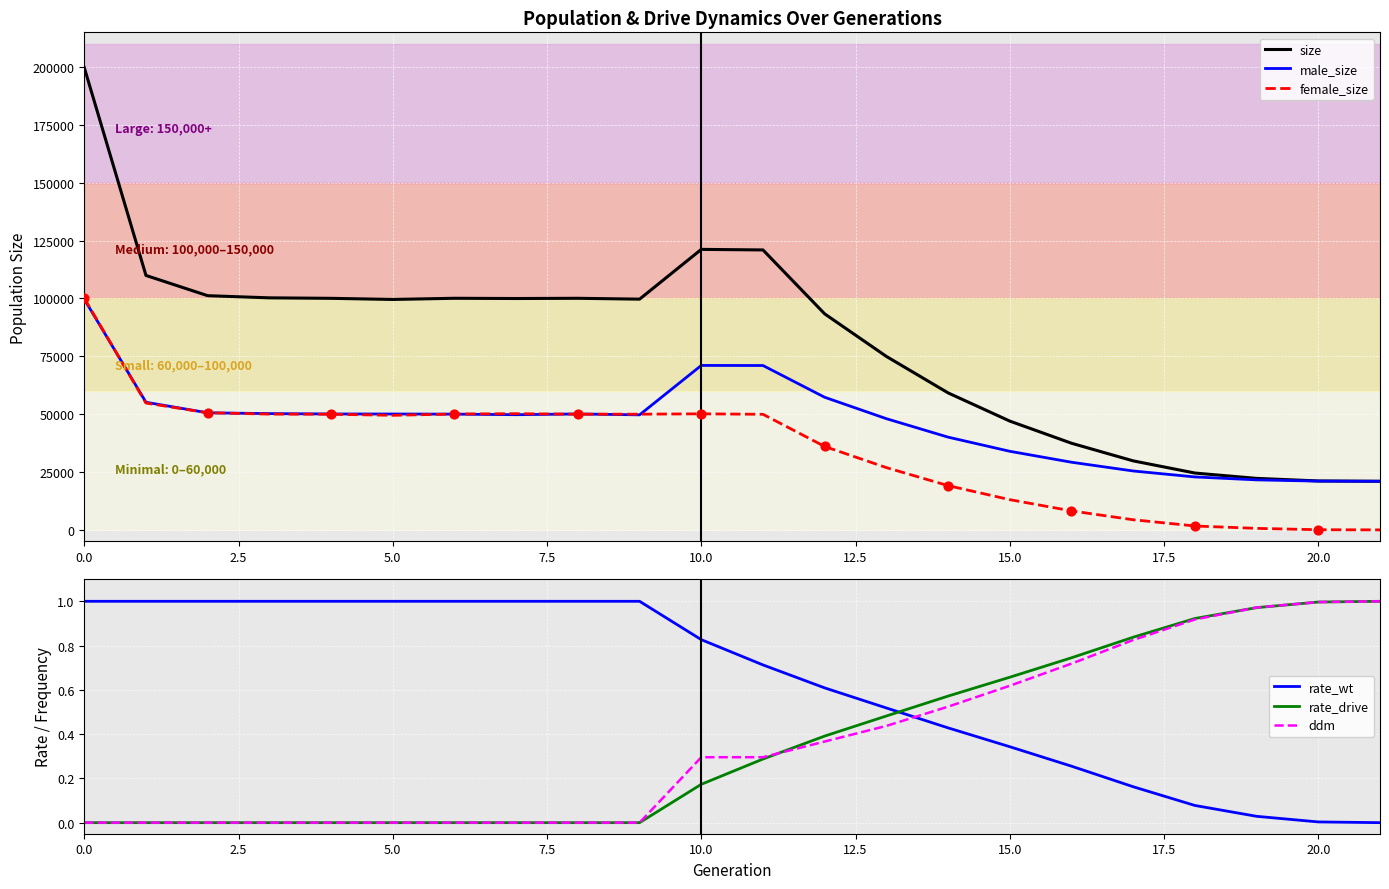

What are all the series names shown in the legend?

size, male_size, female_size, rate_wt, rate_drive, ddm